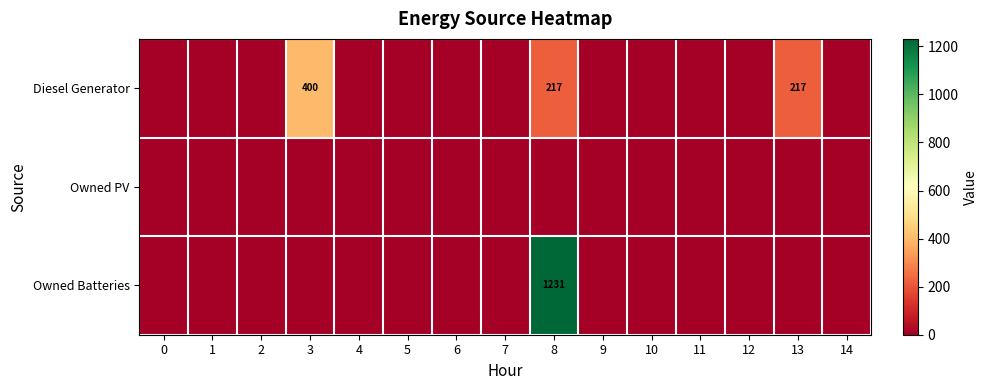

Count the number of categories in the chart.

15